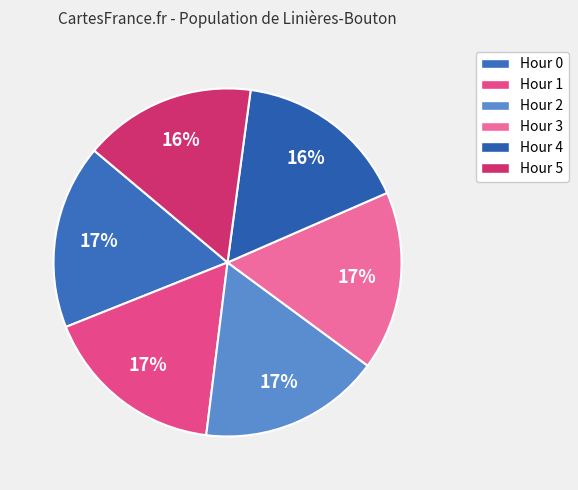

Count the number of slices in the pie.

6